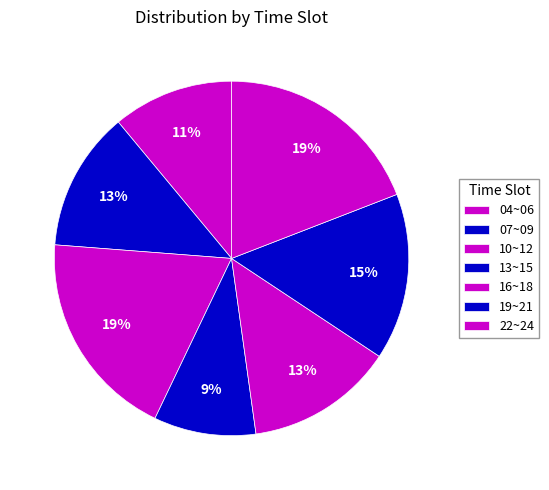

Between 13~15 and 22~24, which is larger?

22~24